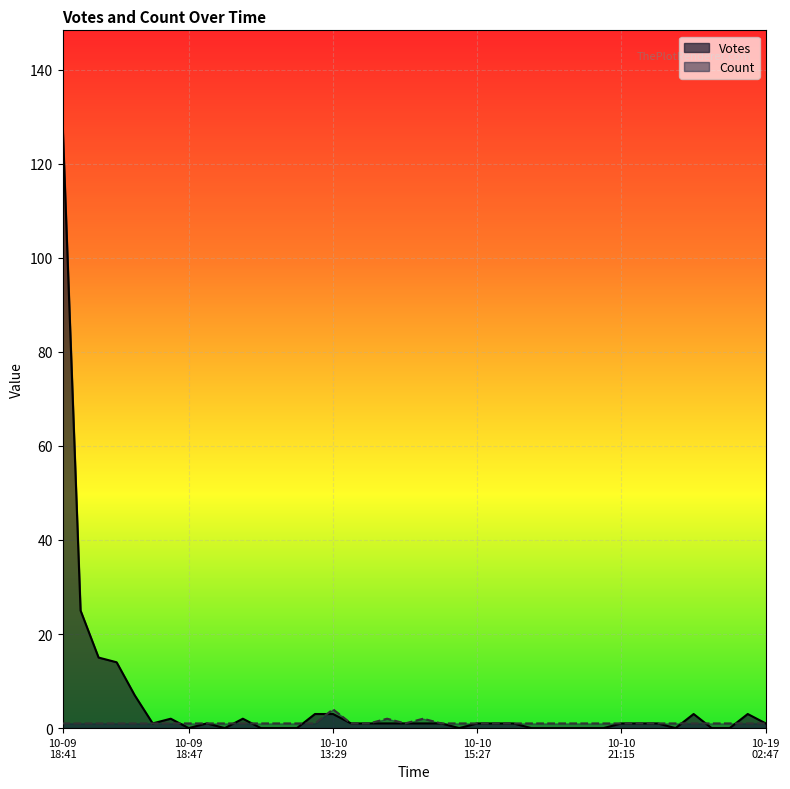

What is the label of the 28th point from the left?

2019-10-10 18:00